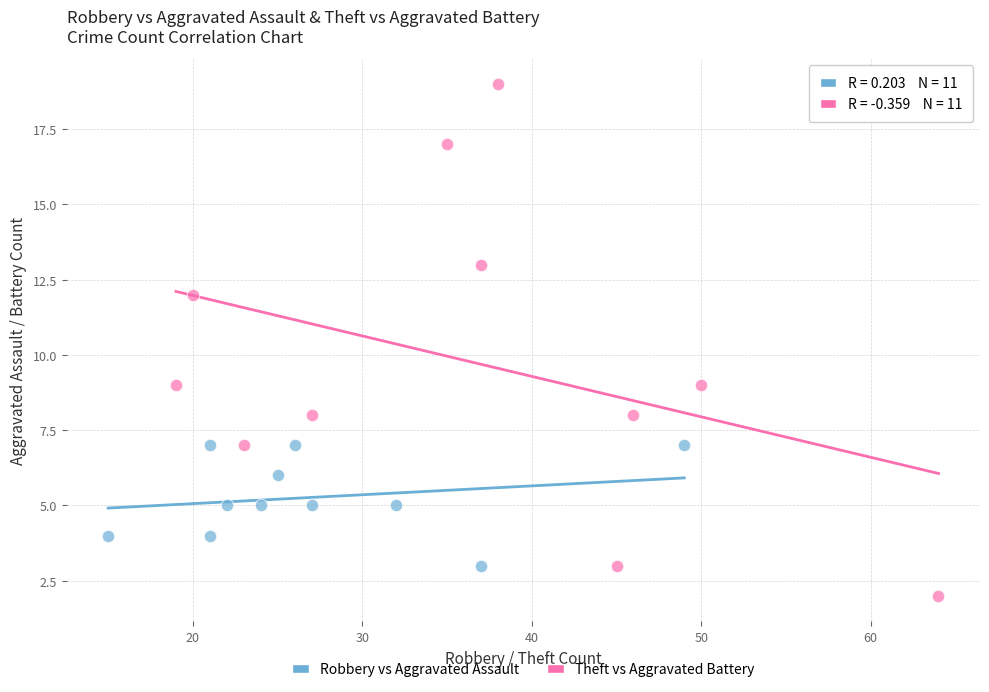

Which series contains the highest Y value?

Theft vs Aggravated Battery